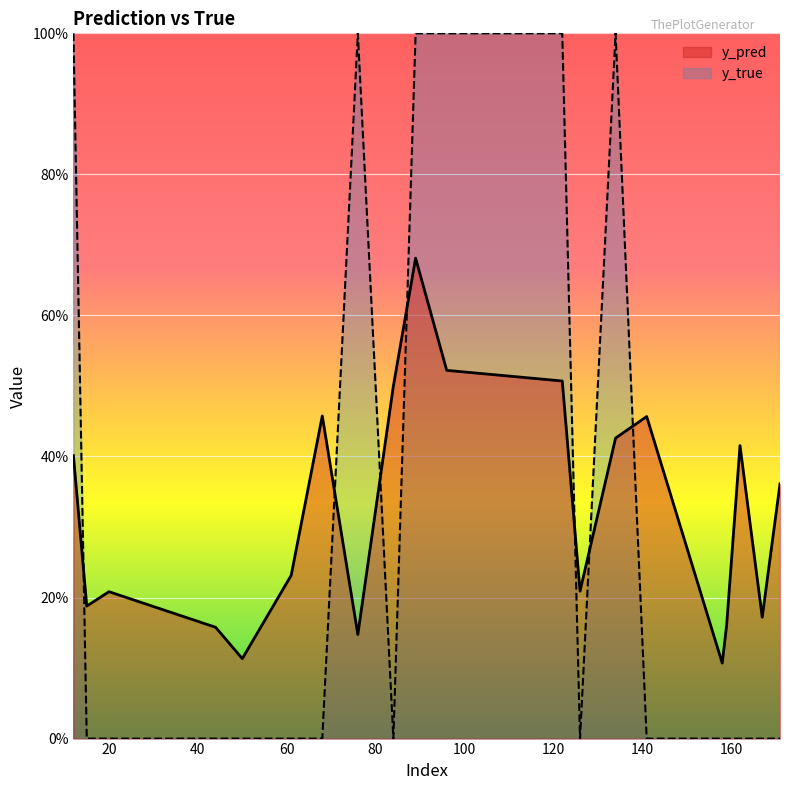

True or false: y_true and y_pred intersect in this chart.

True